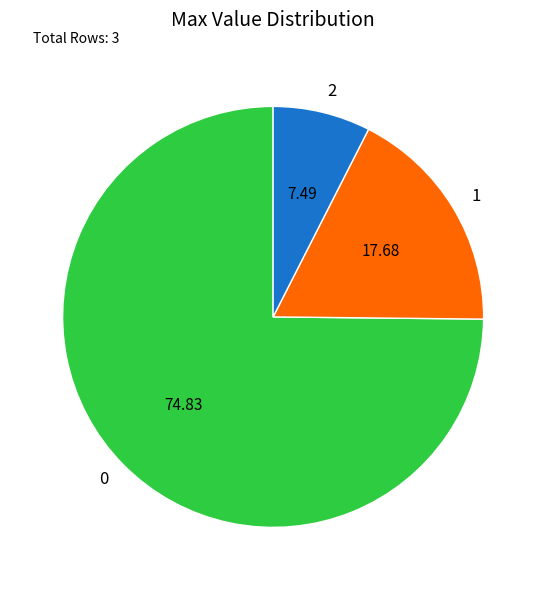

Combined, do 1 and 2 account for over 50%?

No